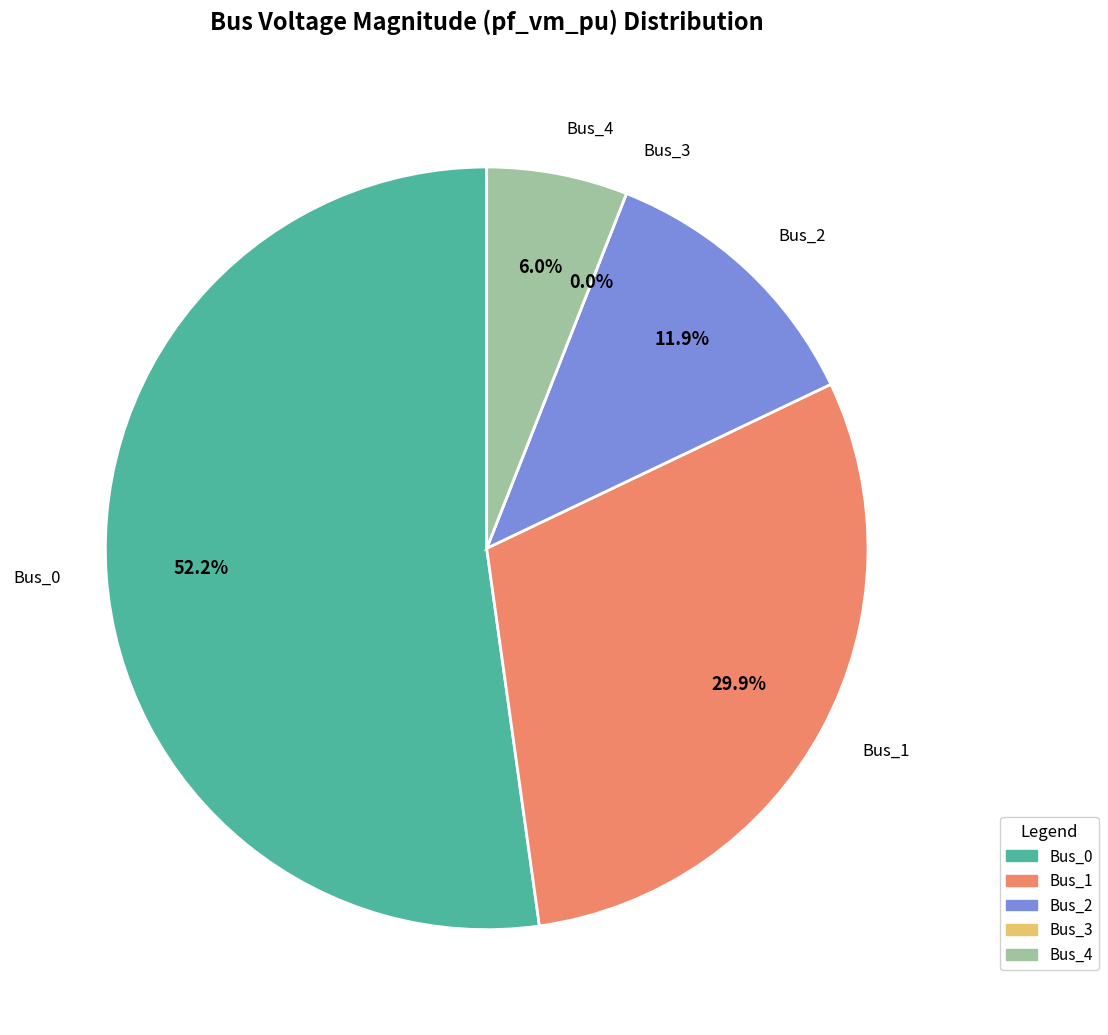

To the nearest percent, what percentage of the pie is Bus_4?

6%